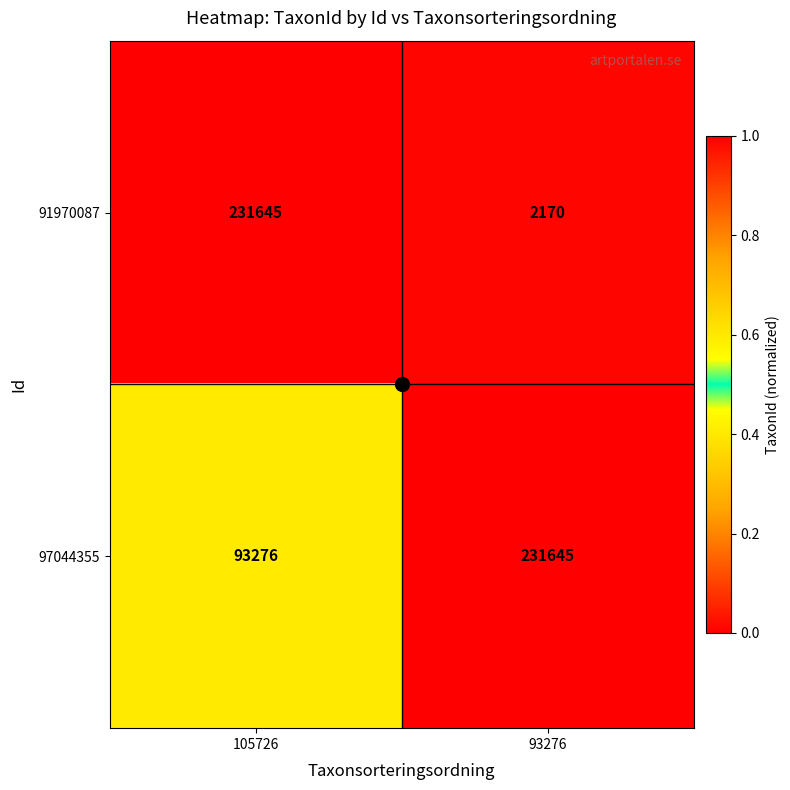

Which series has the widest spread of values?

91970087